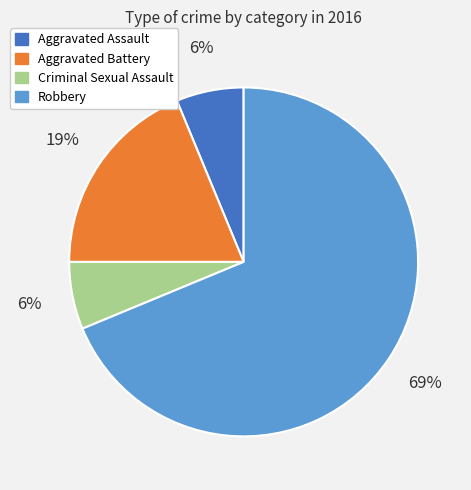

Which category has the biggest portion of the pie?

Robbery